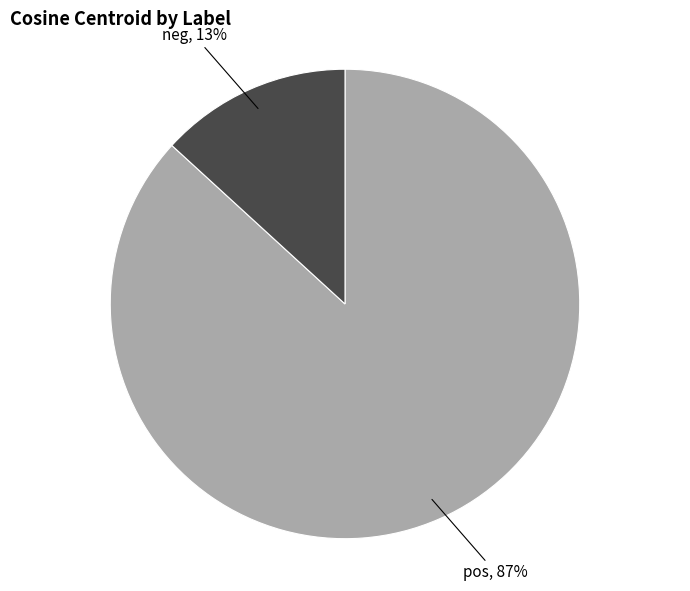

How many segments does this pie chart have?

2